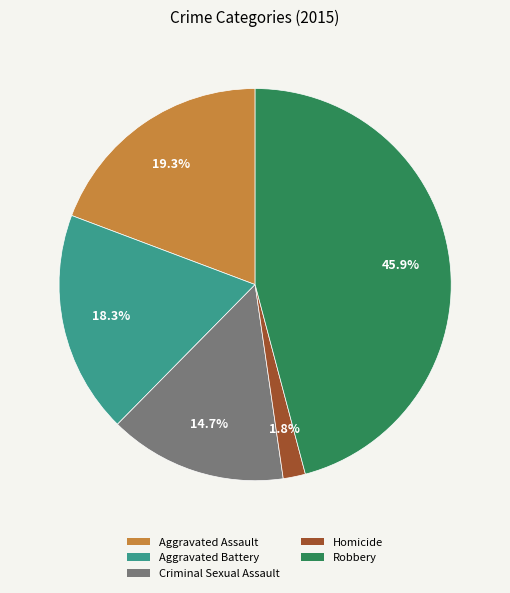

How many slices are in this pie chart?

5